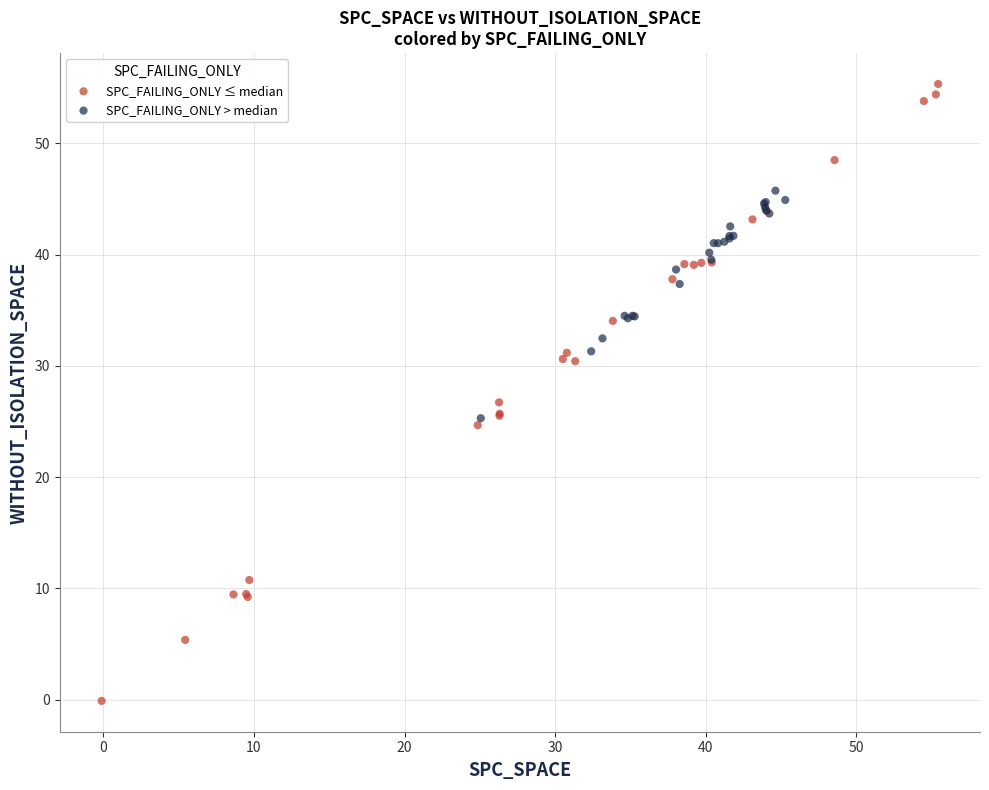

Which series reaches the minimum Y coordinate?

SPC_FAILING_ONLY ≤ median